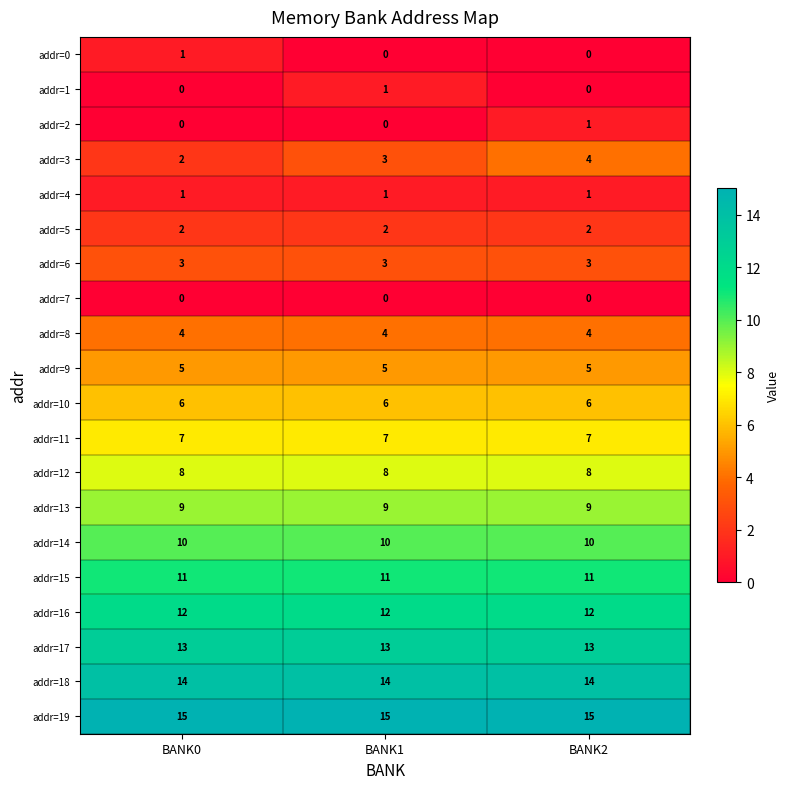

Which series has the largest range (max minus min)?

addr=3